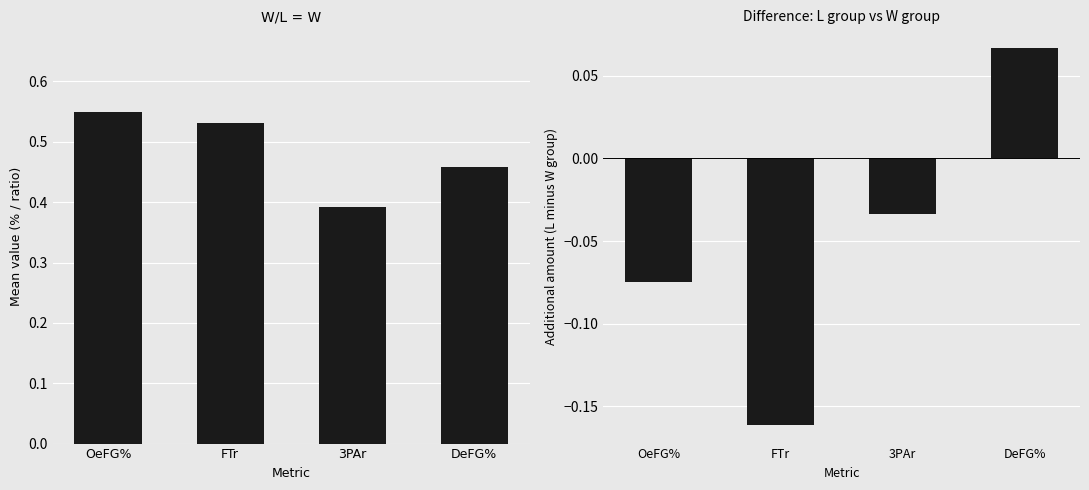

What position from the right is DeFG%?

1